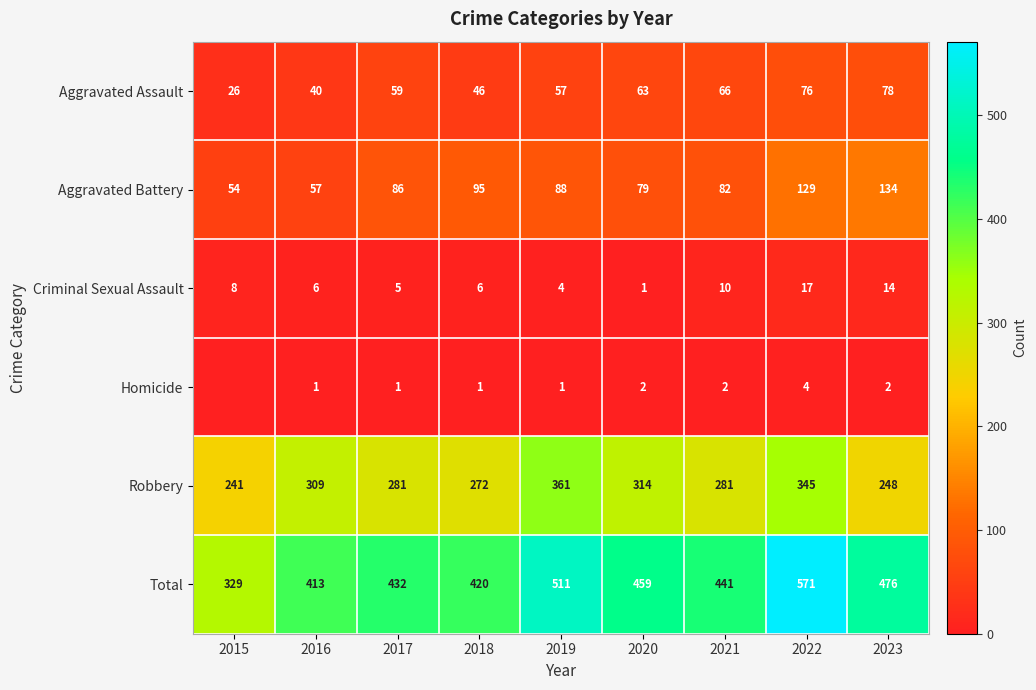

At 2016, list the series in order from largest to smallest.

Total, Robbery, Aggravated Battery, Aggravated Assault, Criminal Sexual Assault, Homicide